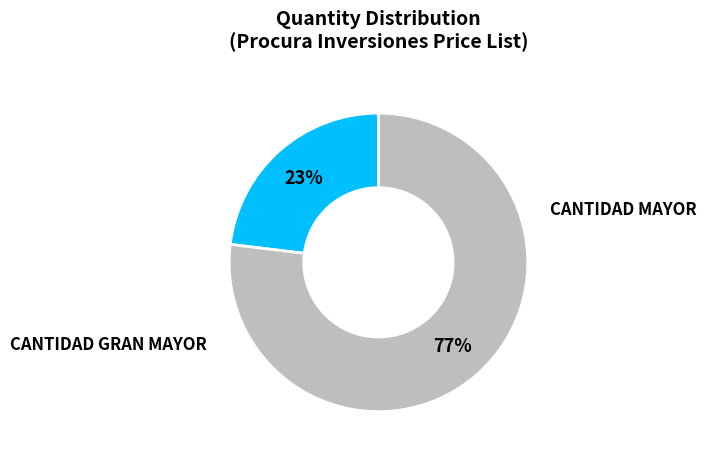

How many segments does this pie chart have?

2